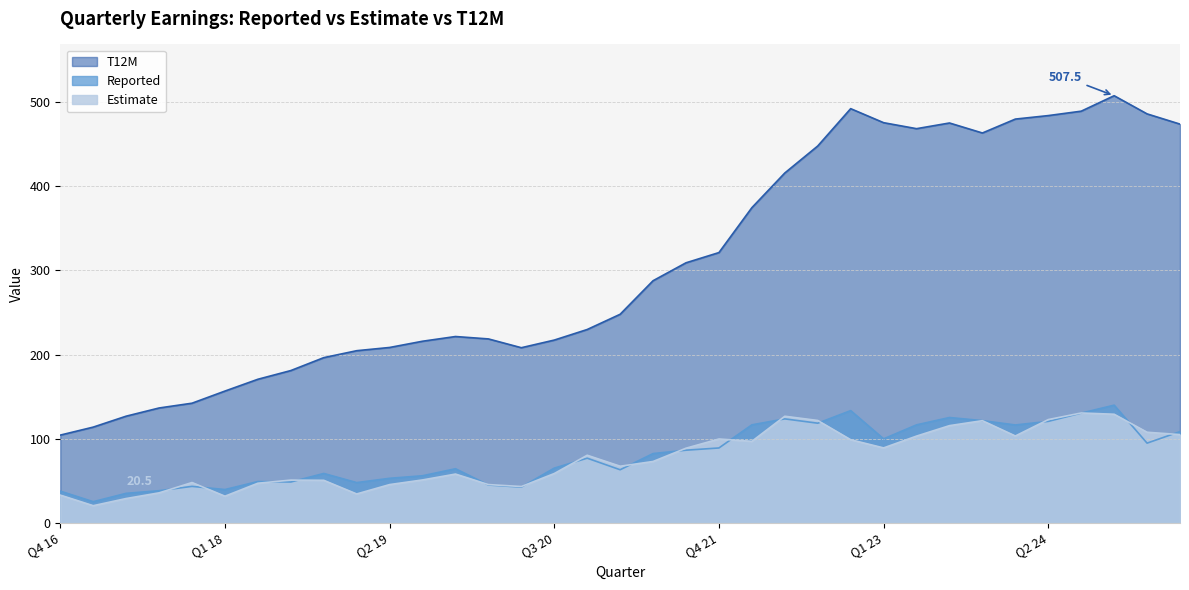

The T12M series shows 374.5 at Q1 22. True or false?

True